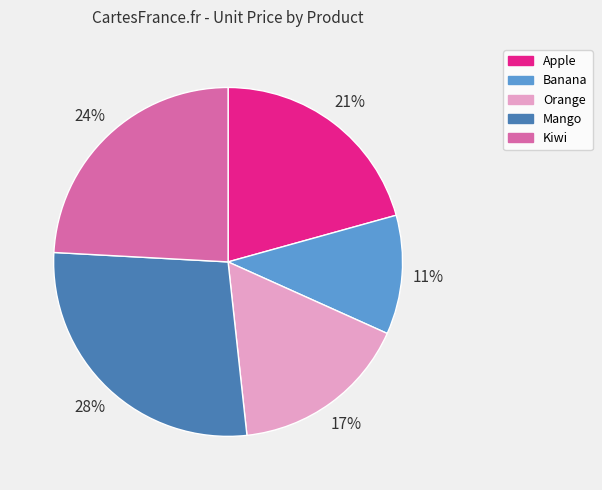

Does Apple represent more than half of the total?

No